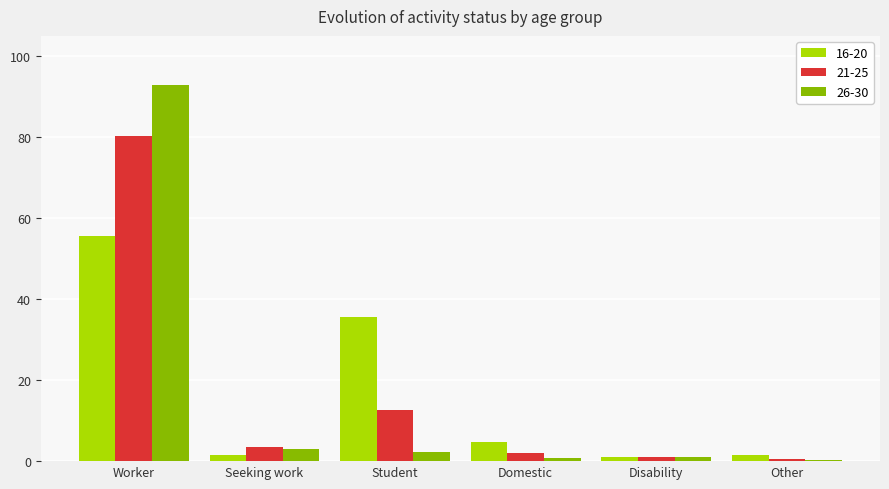

Is the value of 26-30 at Worker greater than the value of 16-20 at Worker?

Yes